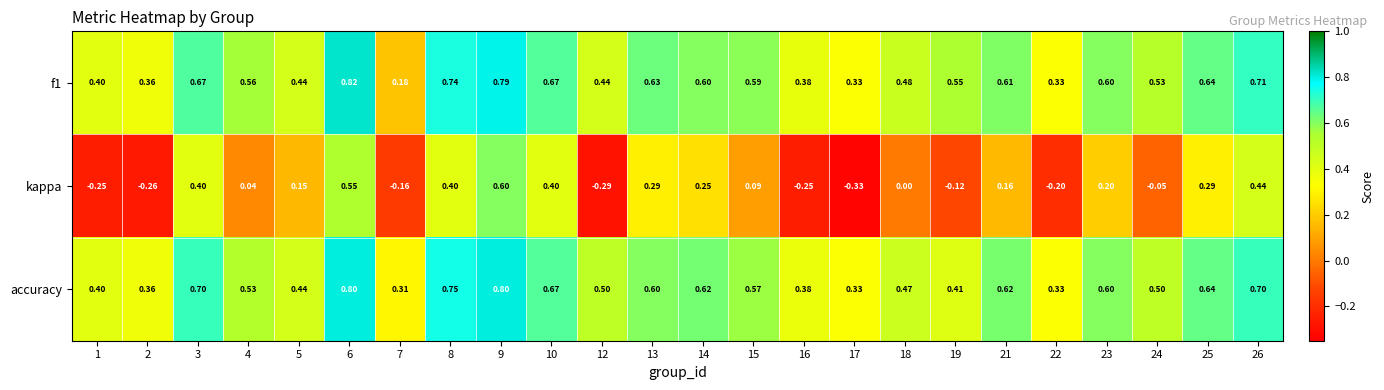

Is the value of accuracy at 14 greater than the value of f1 at 25?

No